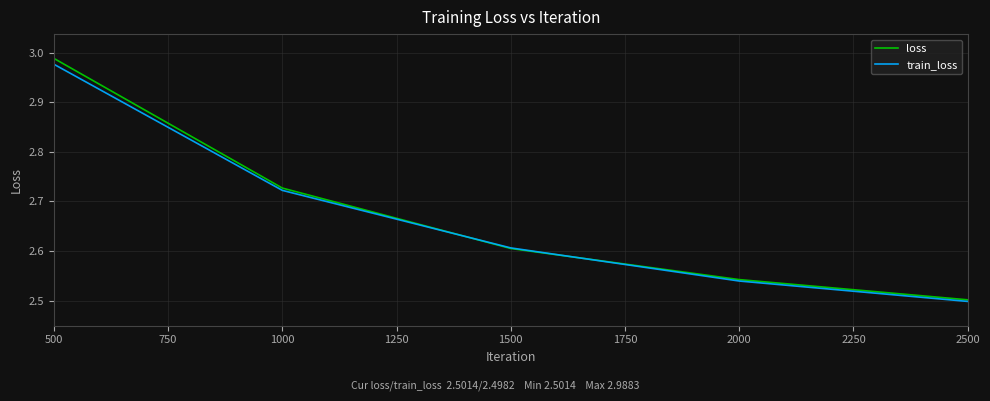

At which label does train_loss reach its peak?

500